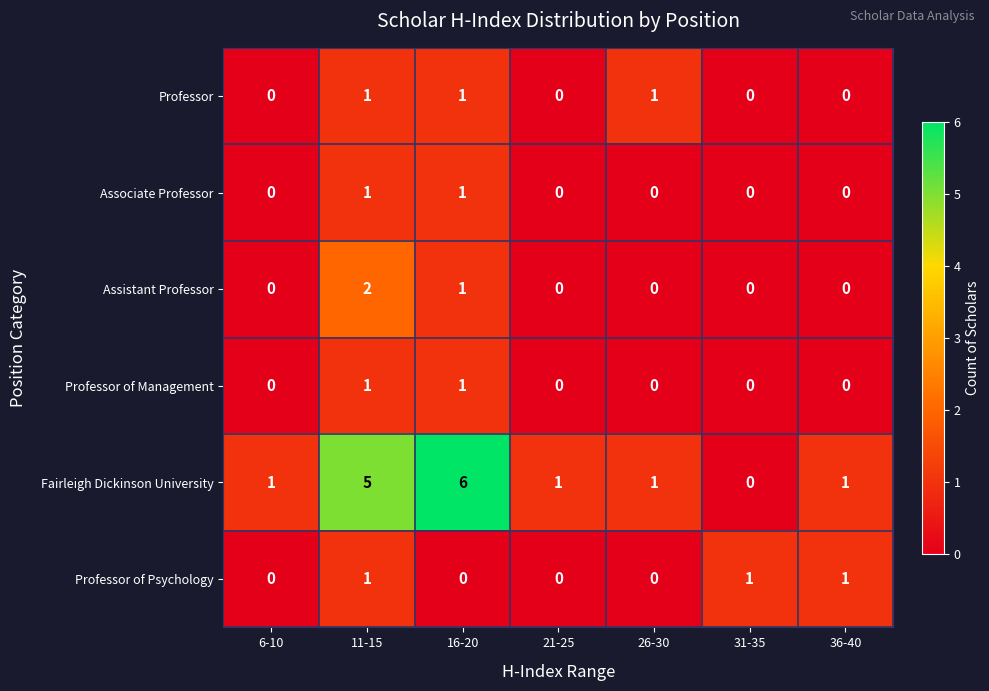

What is the sum of all Professor of Psychology values?

3